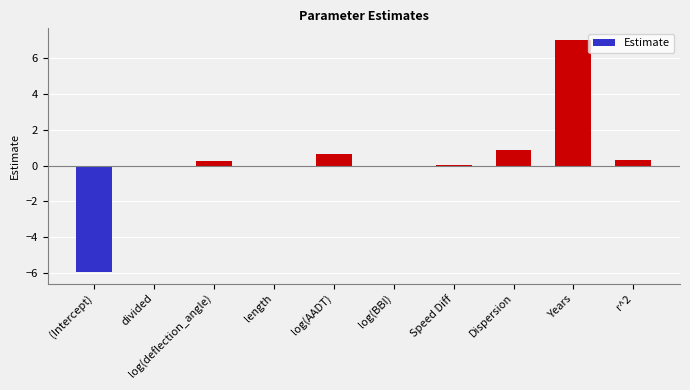

What is the sum of all values?

3.2